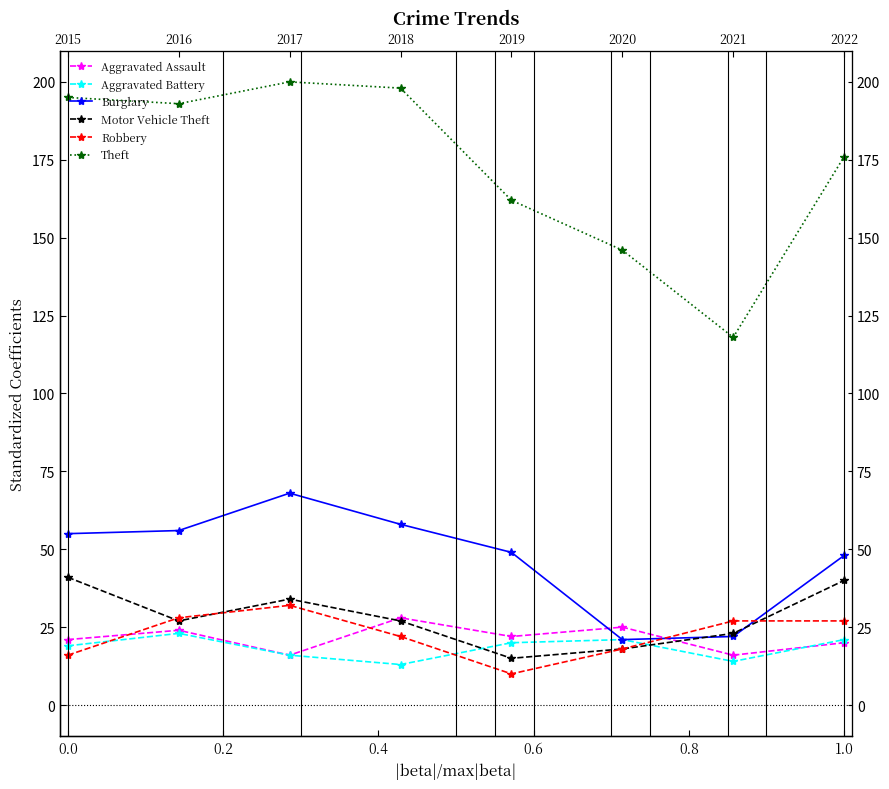

Which series has the largest total across all categories?

Theft